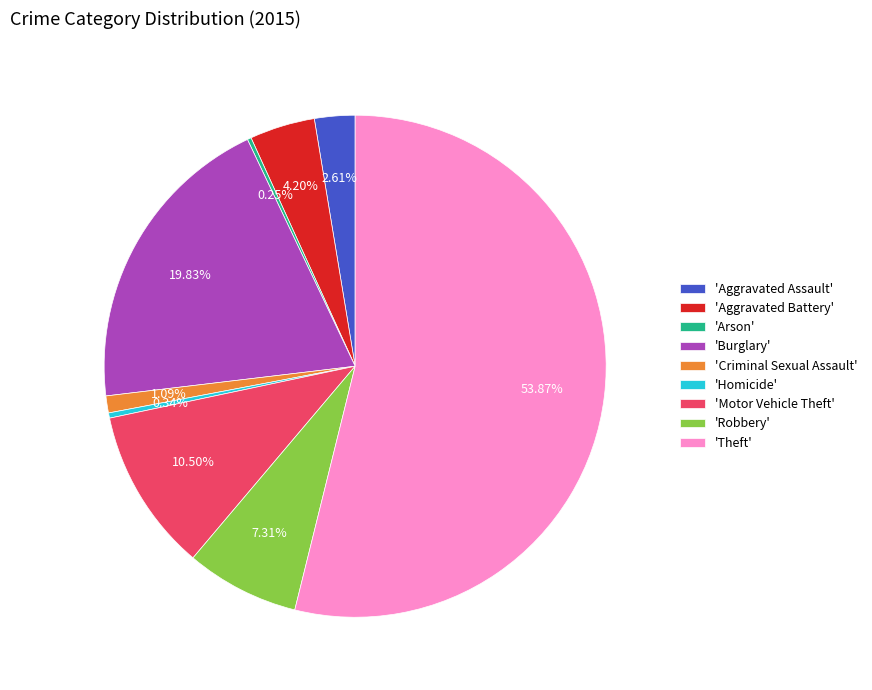

What is the ratio of the value at 'Burglary' to the value at 'Motor Vehicle Theft'?

1.9